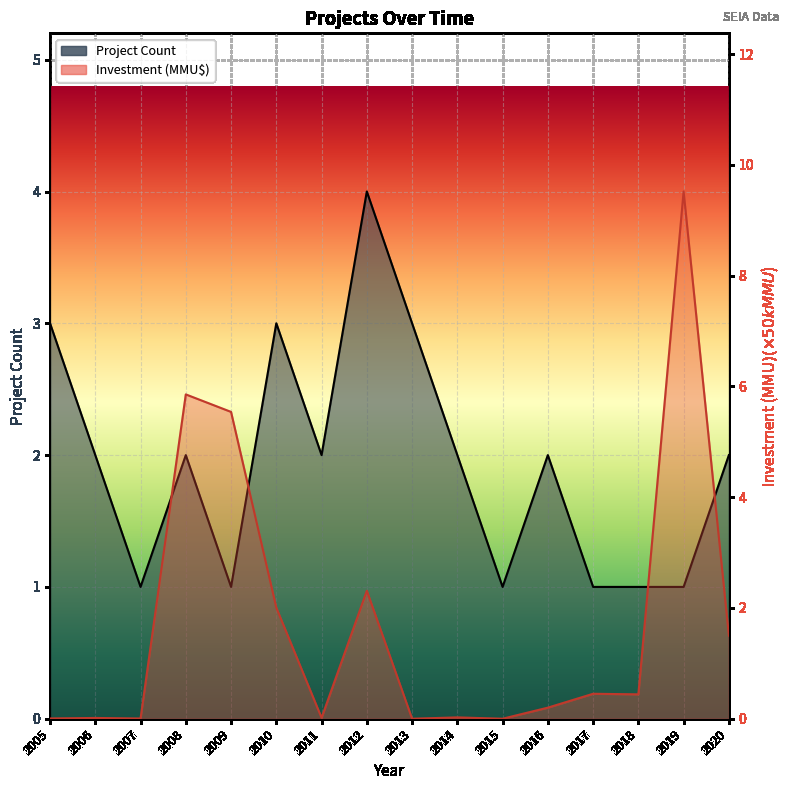

How many interior local valleys does the Investment (MMU$) series have?

5